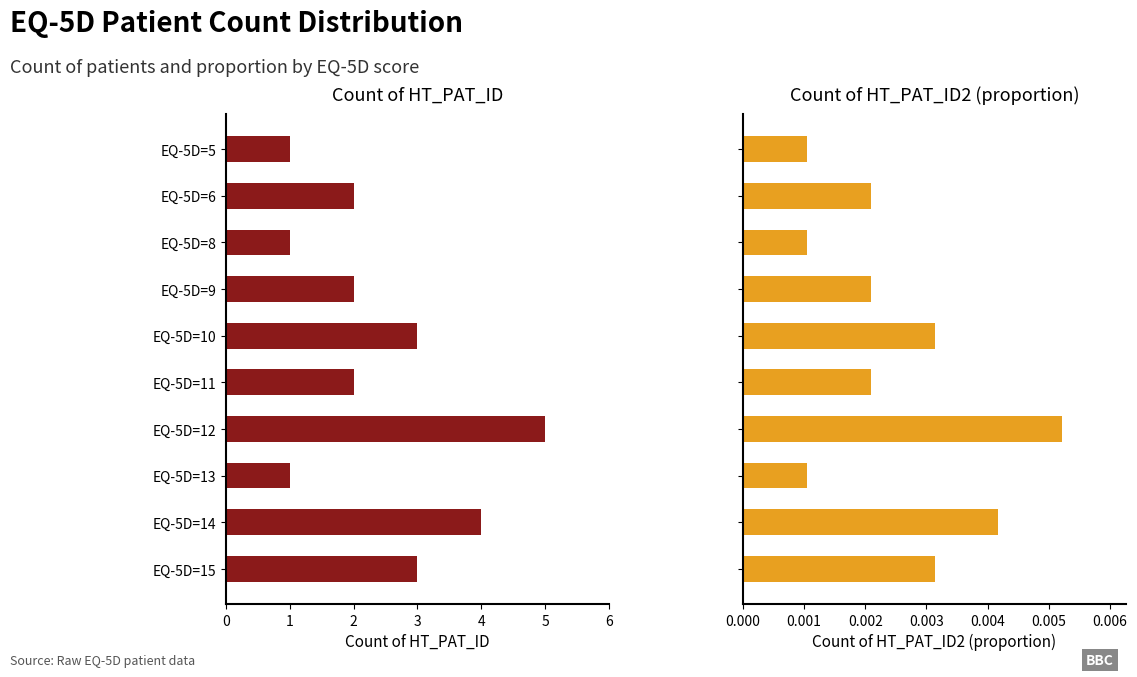

Reading left to right, extract all data points from this chart.

Count of HT_PAT_ID: 1.0	2.0	1.0	2.0	3.0	2.0	5.0	1.0	4.0	3.0
Count of HT_PAT_ID2: 0.0	0.0	0.0	0.0	0.0	0.0	0.0	0.0	0.0	0.0